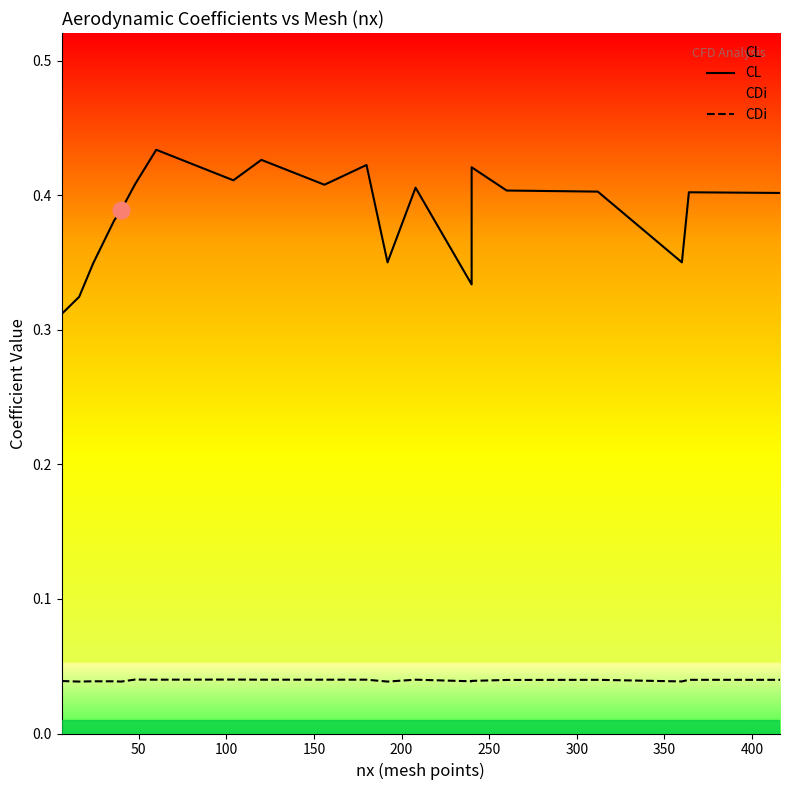

True or false: CDi has more than 0 interior local peaks.

True